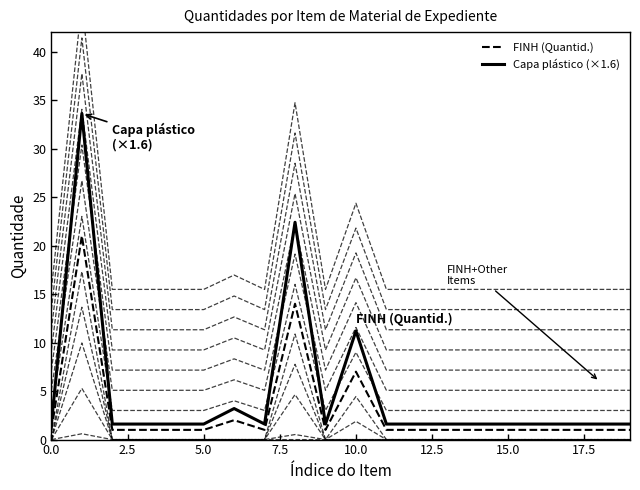

Between 12.5 and 13, which series saw the biggest shift?

FINH (Quantid.)